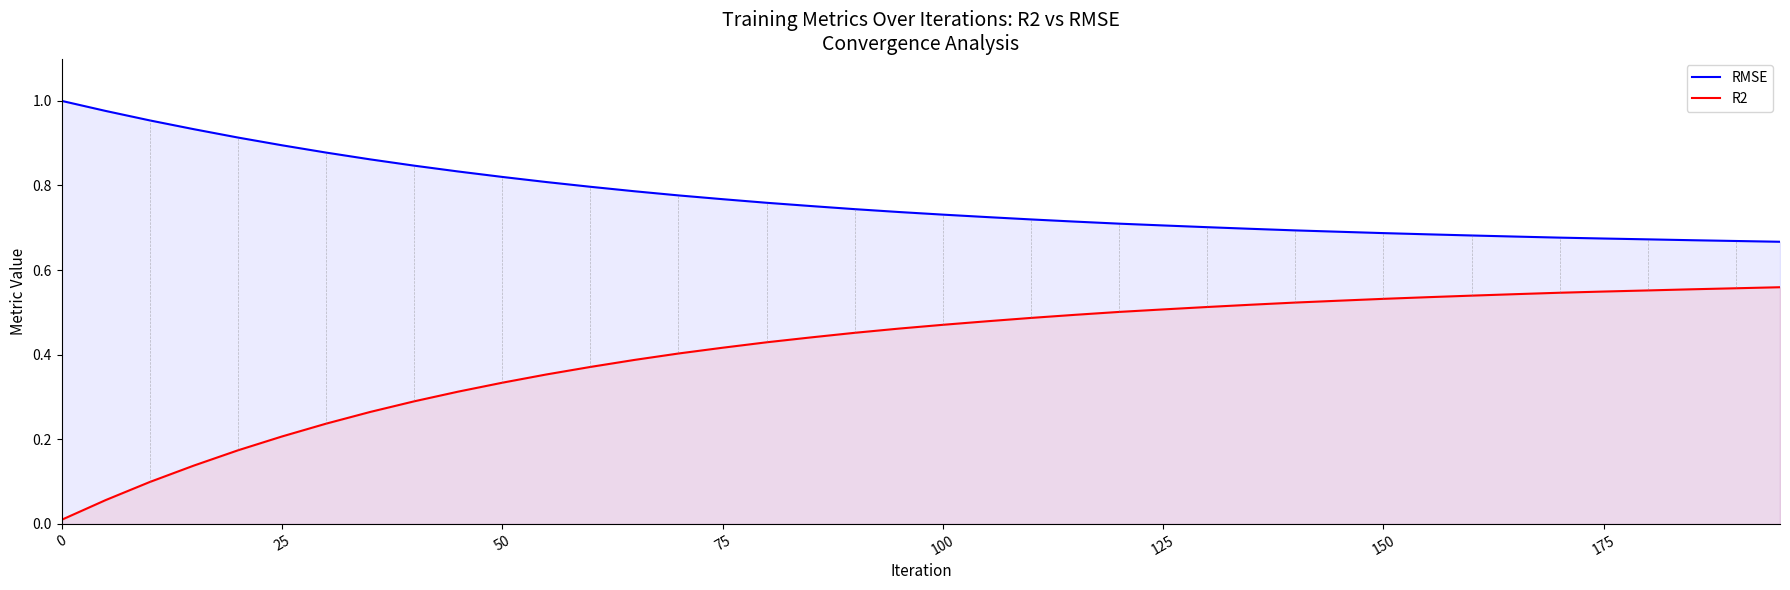

Which series has the largest range (max minus min)?

R2